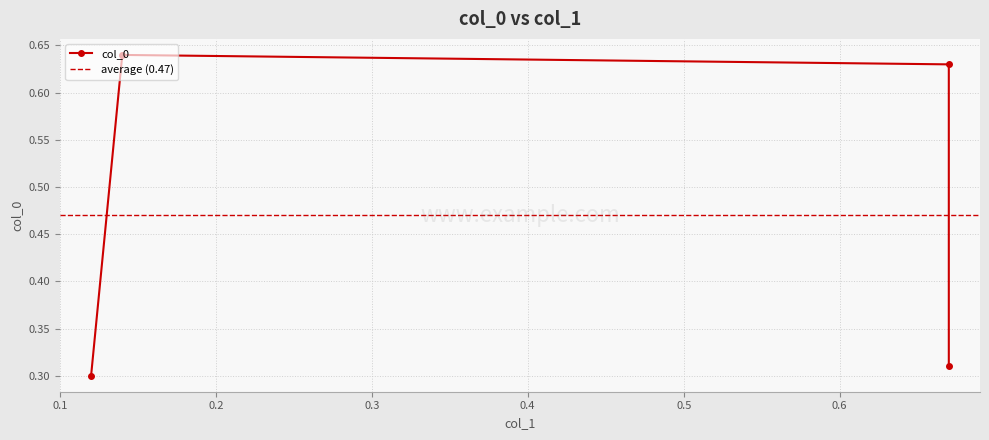

Does the chart display data point markers on the line(s)?

Yes